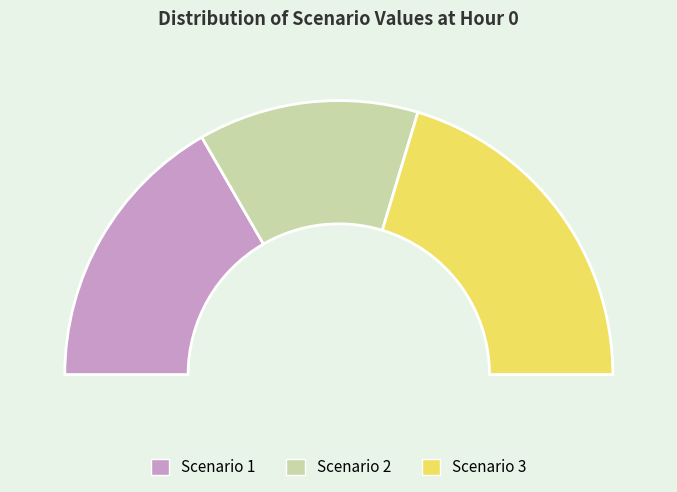

To the nearest percent, what portion does Scenario 1 represent?

33%